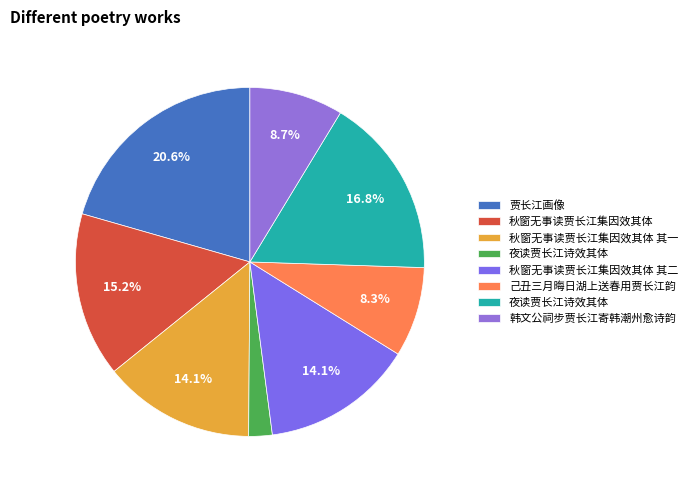

What is the largest slice in the pie chart?

贾长江画像